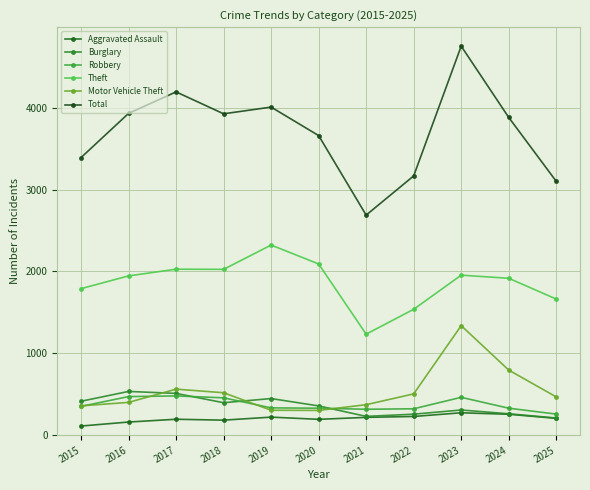

What is the value of the Motor Vehicle Theft point at the 1st from the left?

358